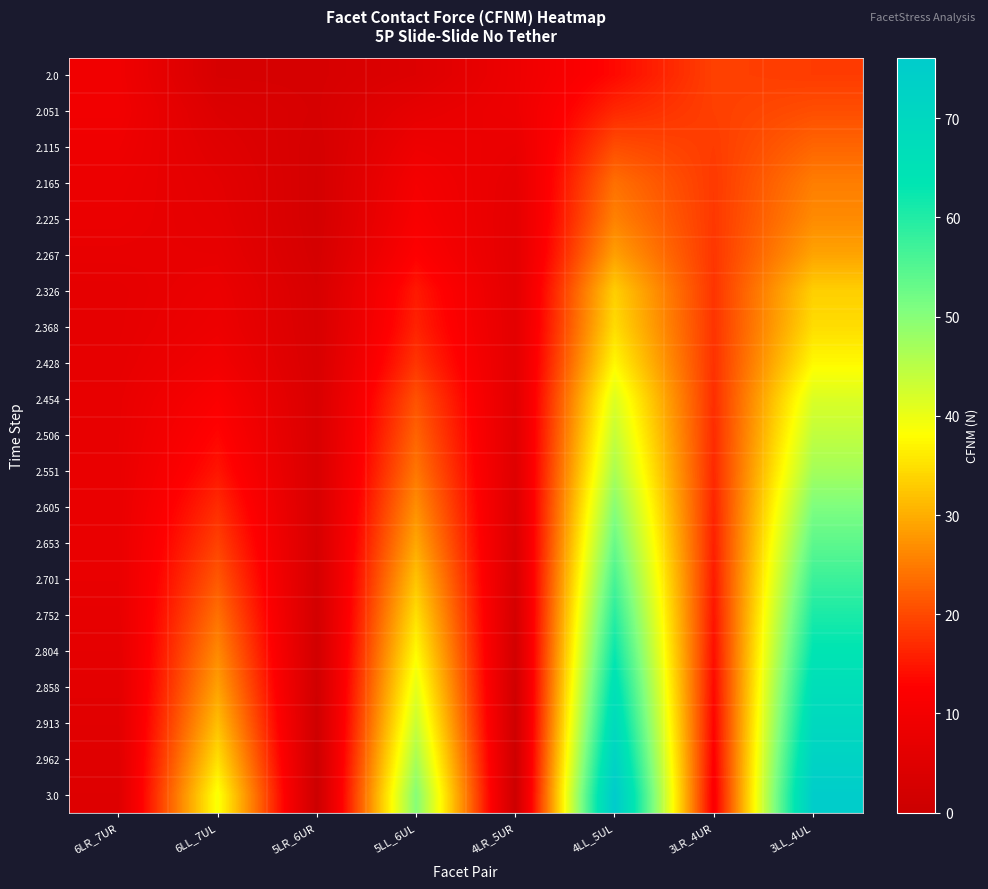

At which category is the sum across all series the highest?

3LL_4UL